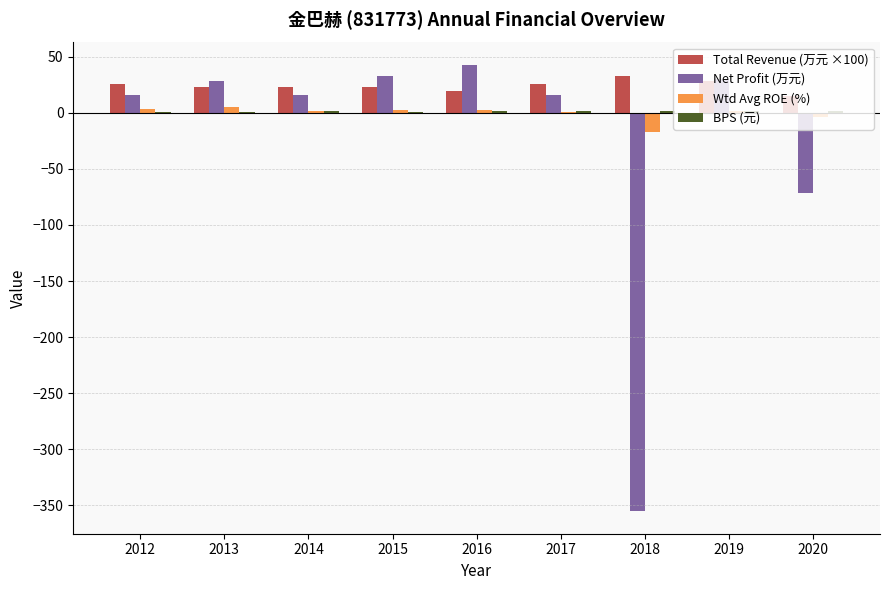

Which category has the highest value across all series?

2016